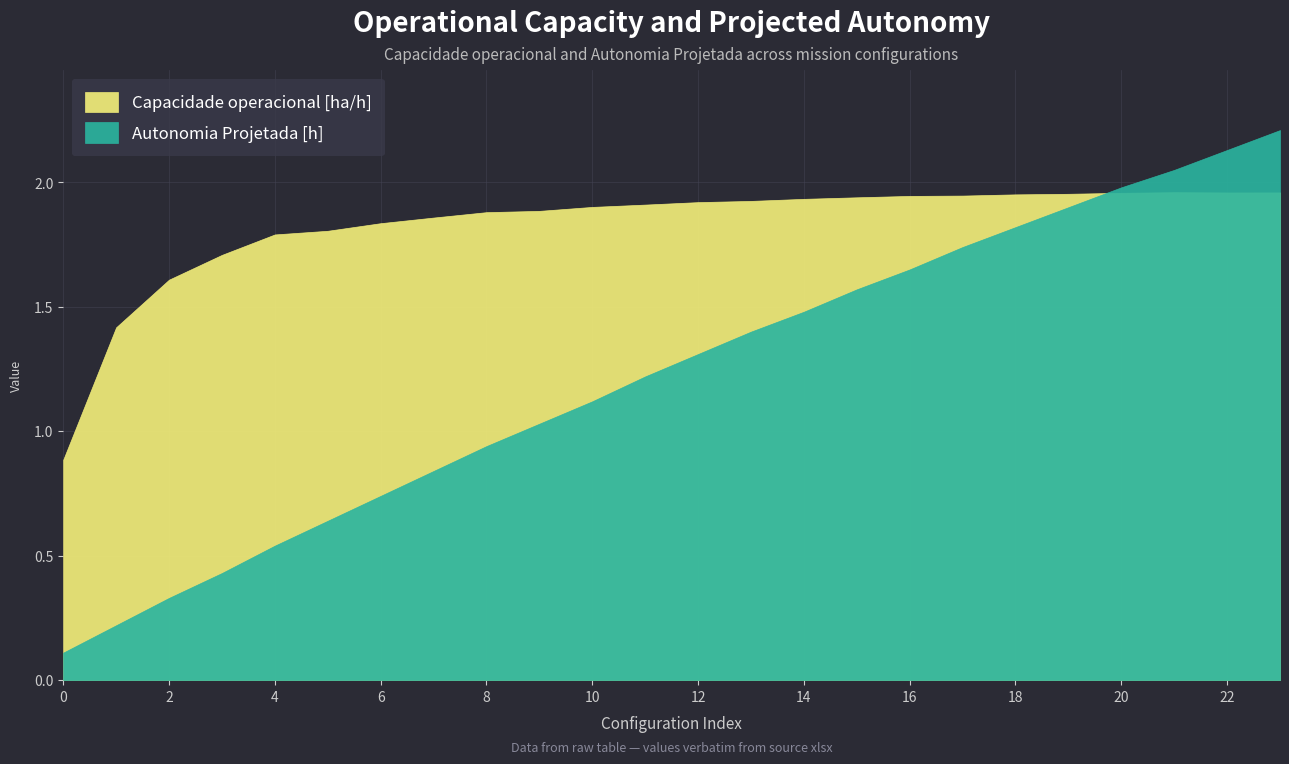

How many values in the Capacidade operacional [ha/h] series are below 1?

1